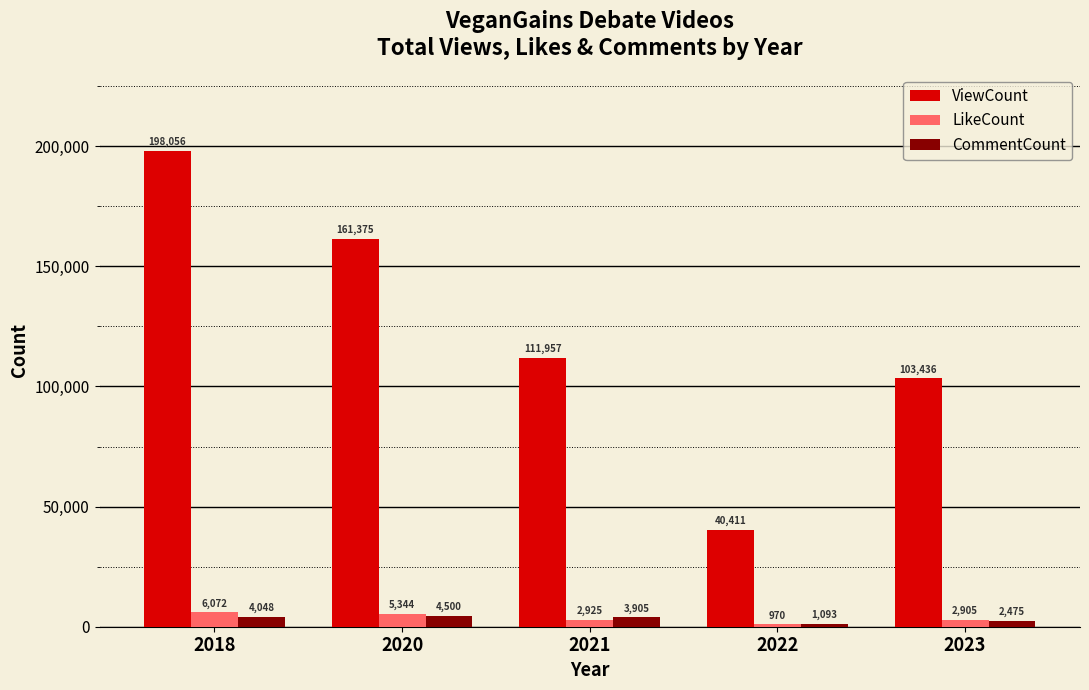

What is the value of the CommentCount bar at the 5th from the left?

2475